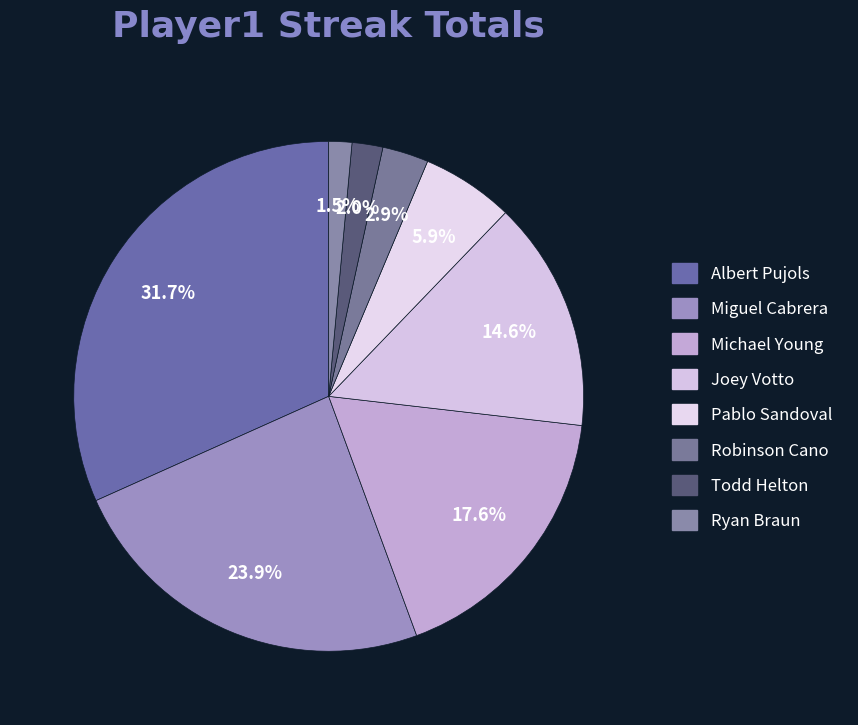

To the nearest percent, what is the combined percentage of Joey Votto and Michael Young?

32%